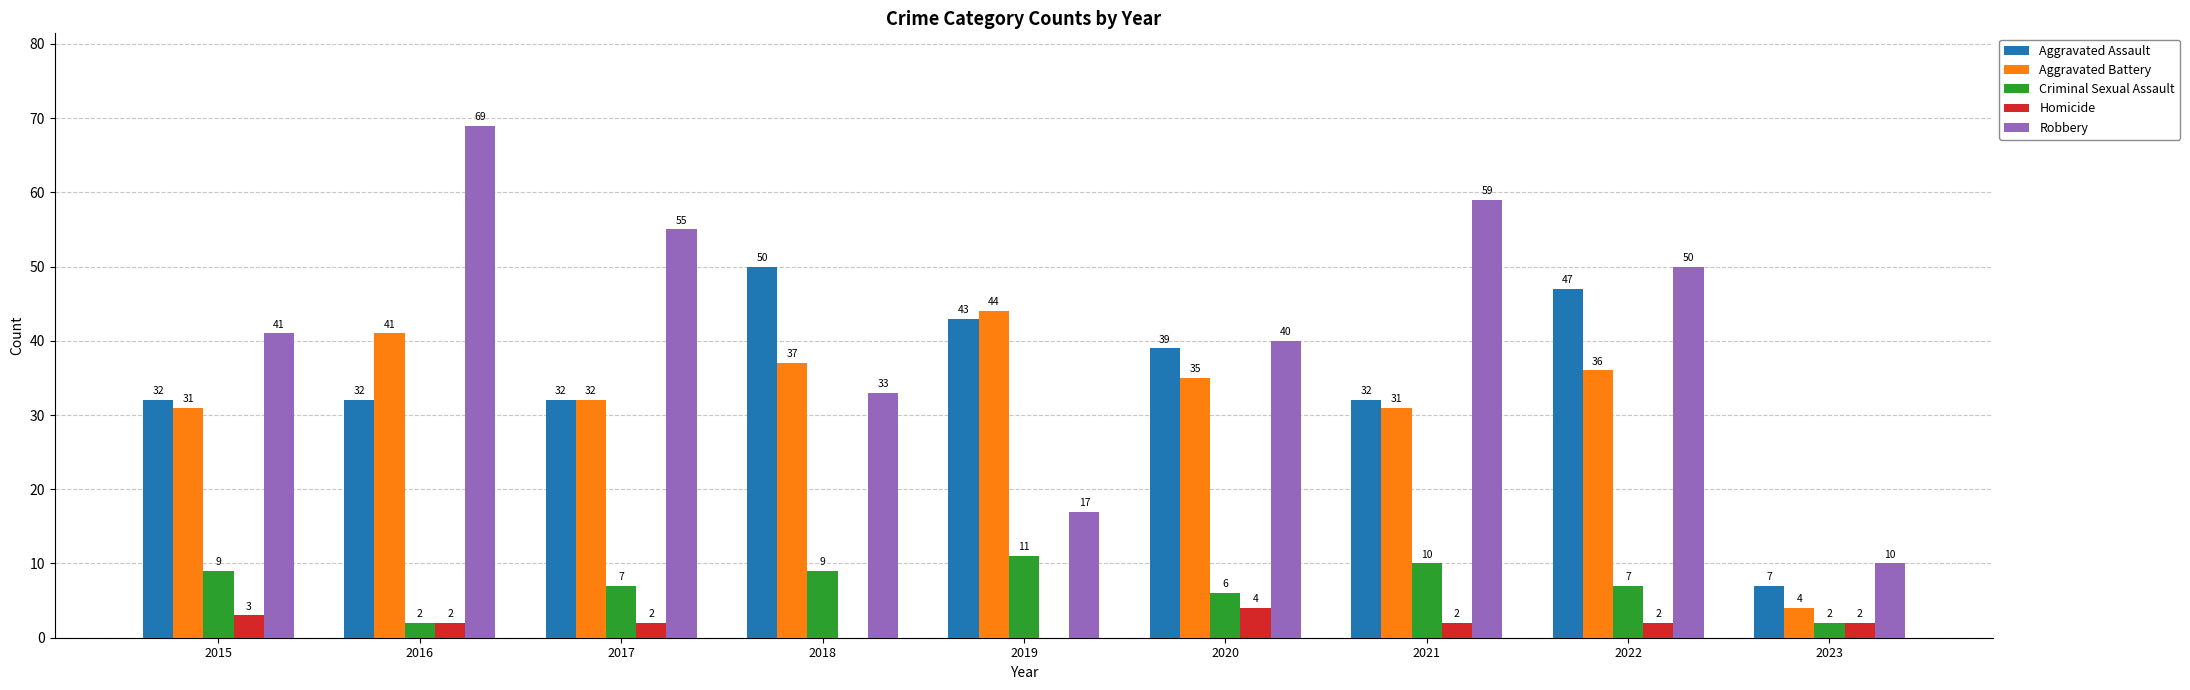

What is the sum of the Homicide values at 2022 and 2019?

2